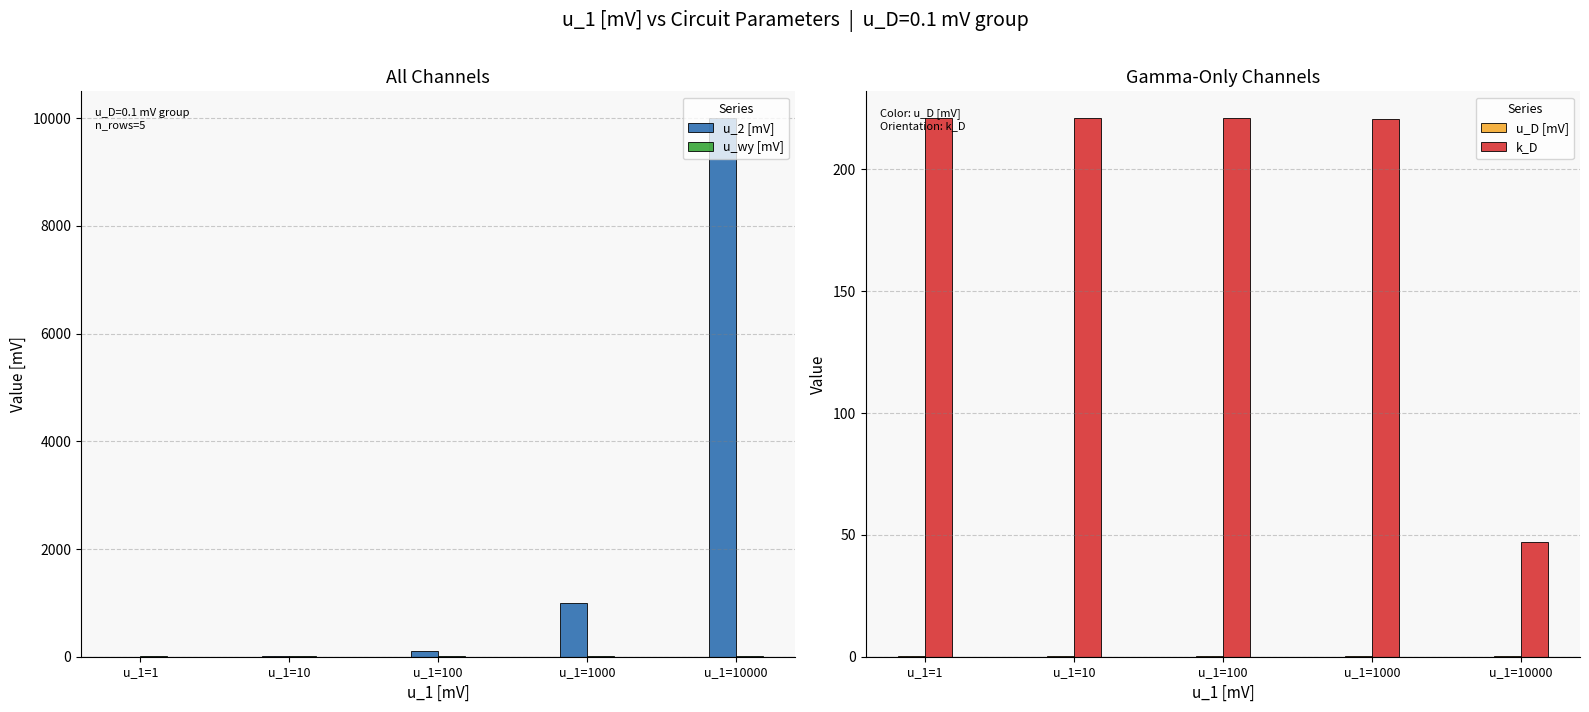

What is the average value of the u_wy [mV] series?

18.6